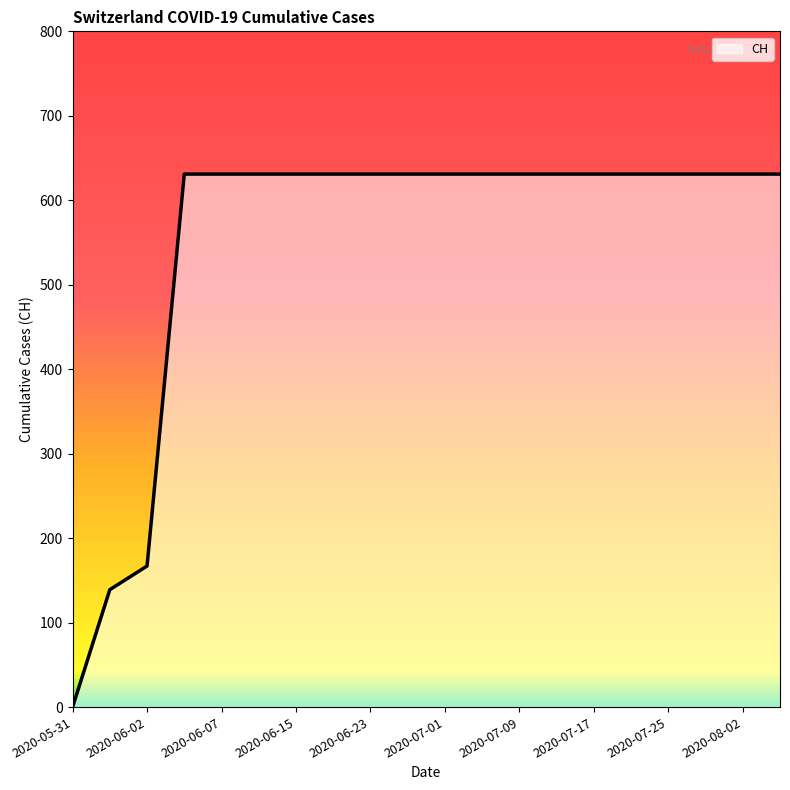

Rank the categories by value from highest to lowest.

2020-06-03, 2020-06-07, 2020-06-11, 2020-06-15, 2020-06-19, 2020-06-23, 2020-06-27, 2020-07-01, 2020-07-05, 2020-07-09, 2020-07-13, 2020-07-17, 2020-07-21, 2020-07-25, 2020-07-29, 2020-08-02, 2020-08-06, 2020-06-02, 2020-06-01, 2020-05-31